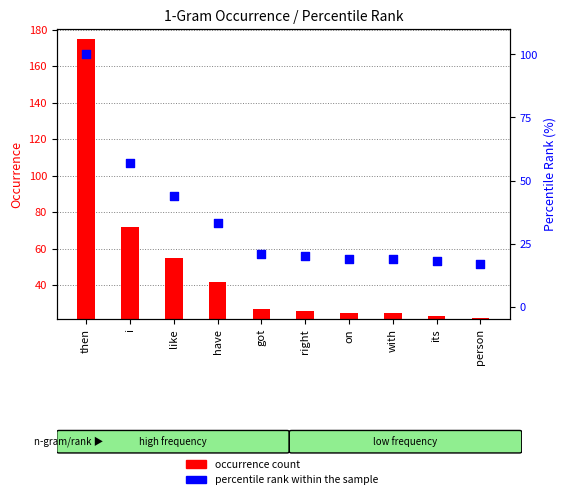

Which series contains the highest Y value?

occurrence count